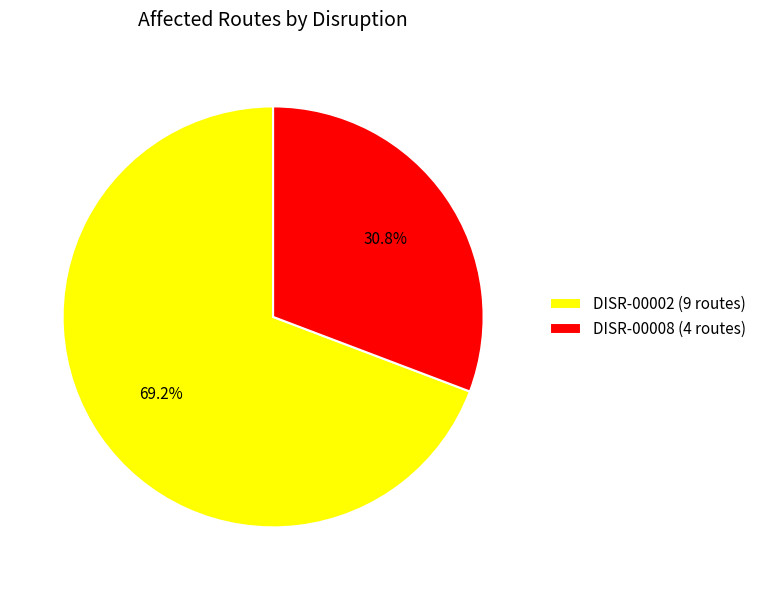

To the nearest percent, what is the average slice percentage?

50%